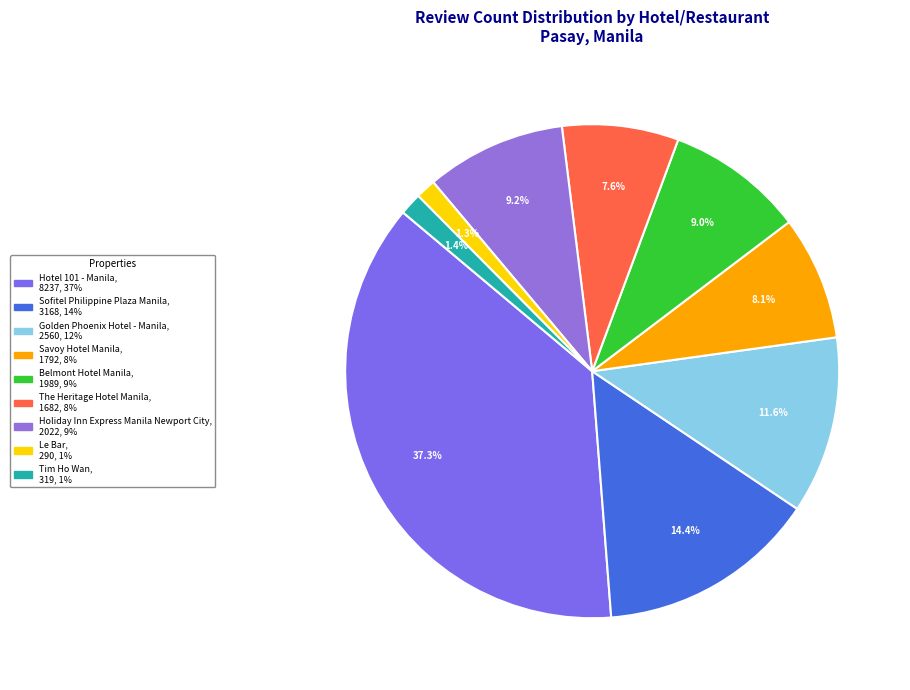

Between Golden Phoenix Hotel - Manila and Sofitel Philippine Plaza Manila, which is larger?

Sofitel Philippine Plaza Manila